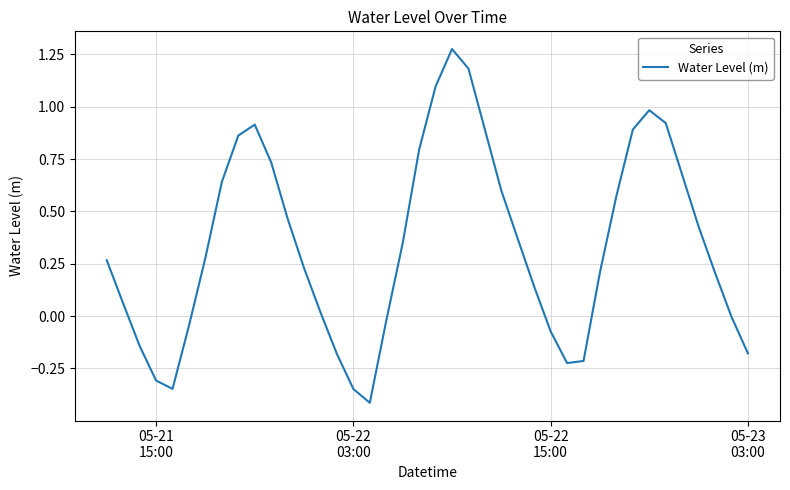

How many series are shown in this chart?

1